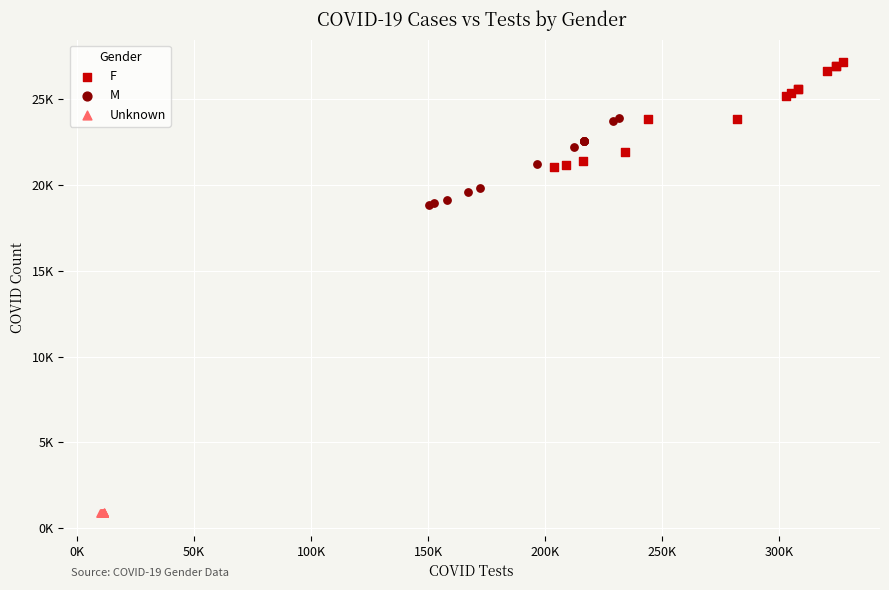

What are all the series names shown in the legend?

F, M, Unknown